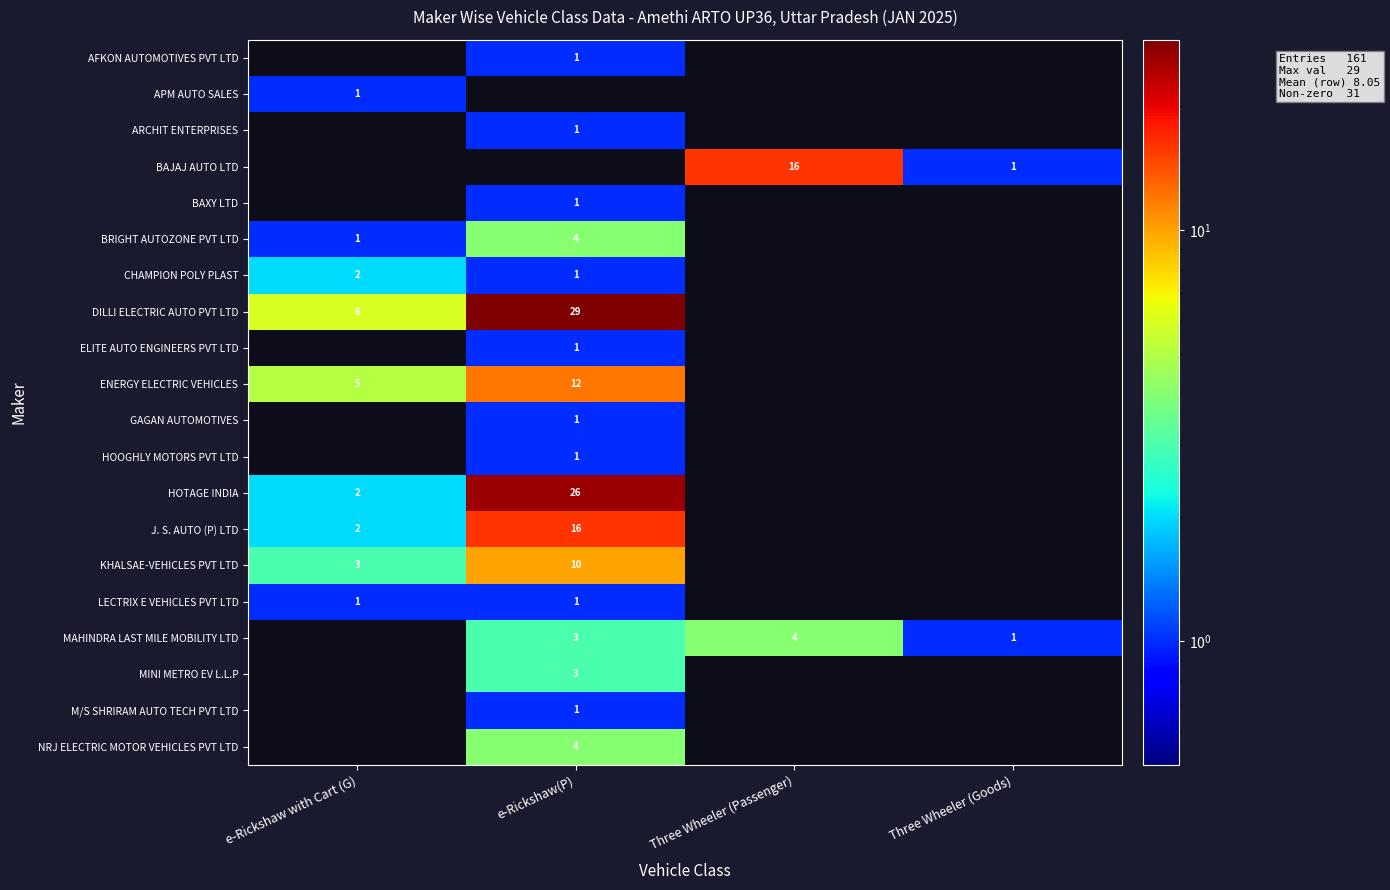

True or false: HOTAGE INDIA has a value of 11 at e-Rickshaw(P).

False